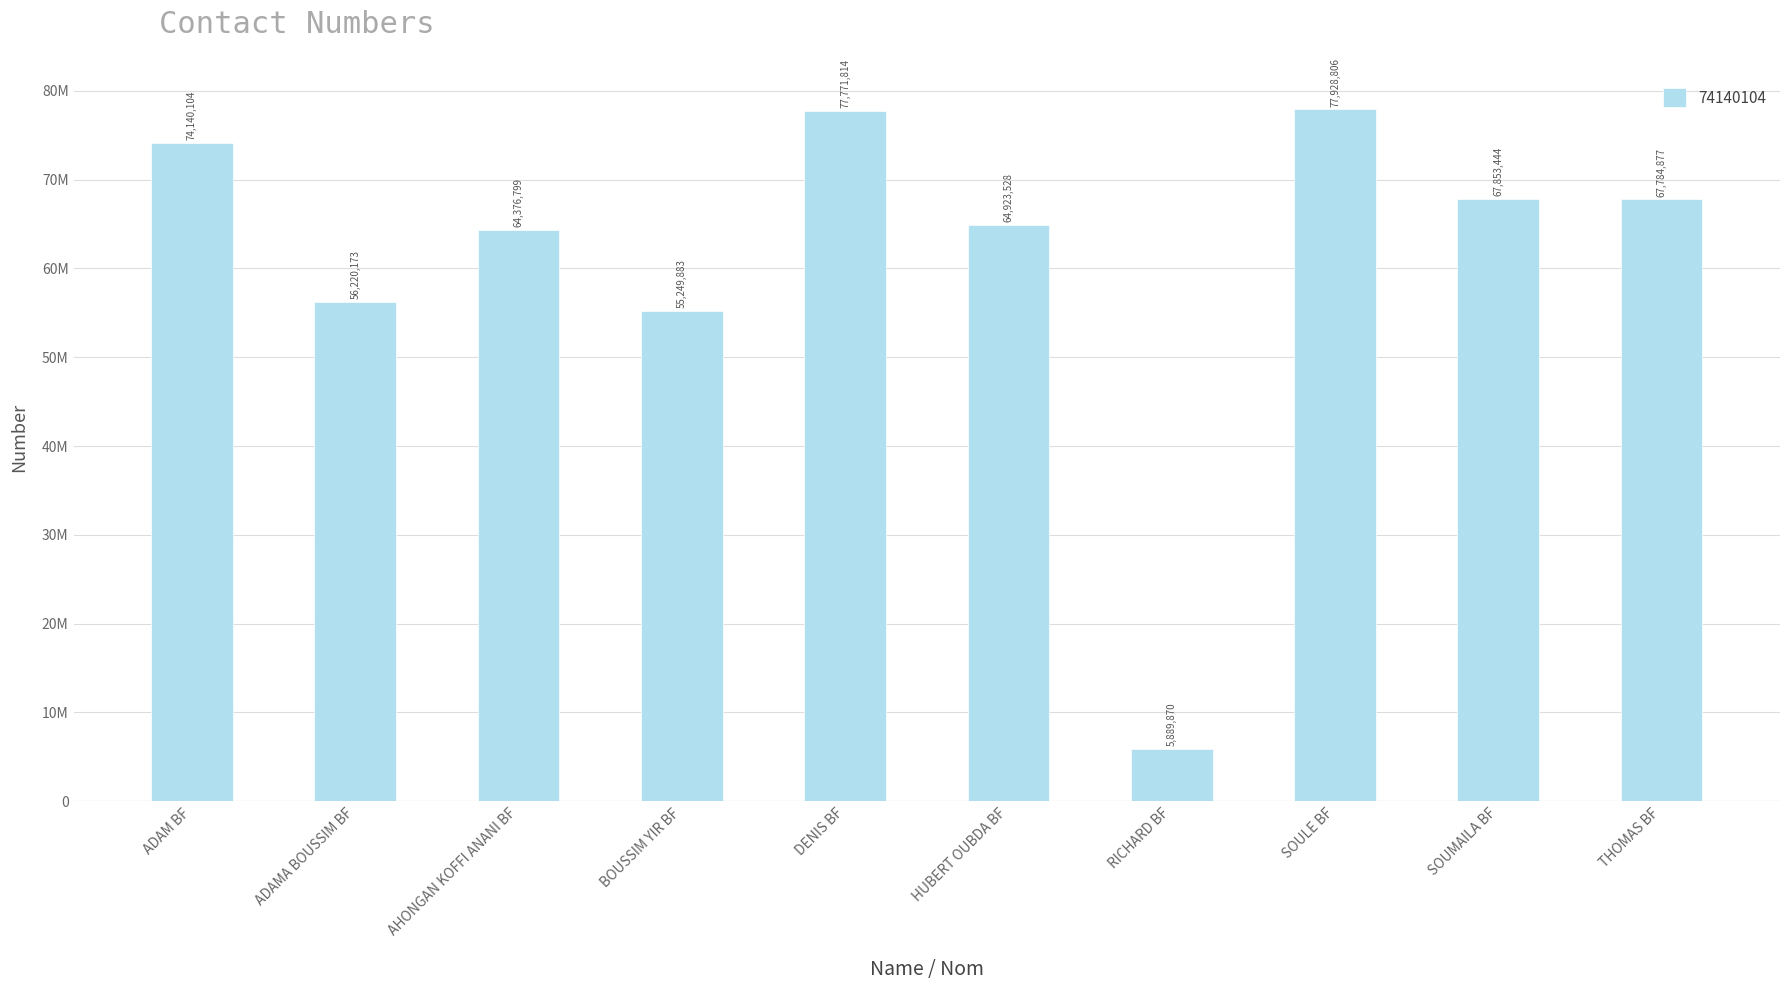

Are the bars horizontal?

No